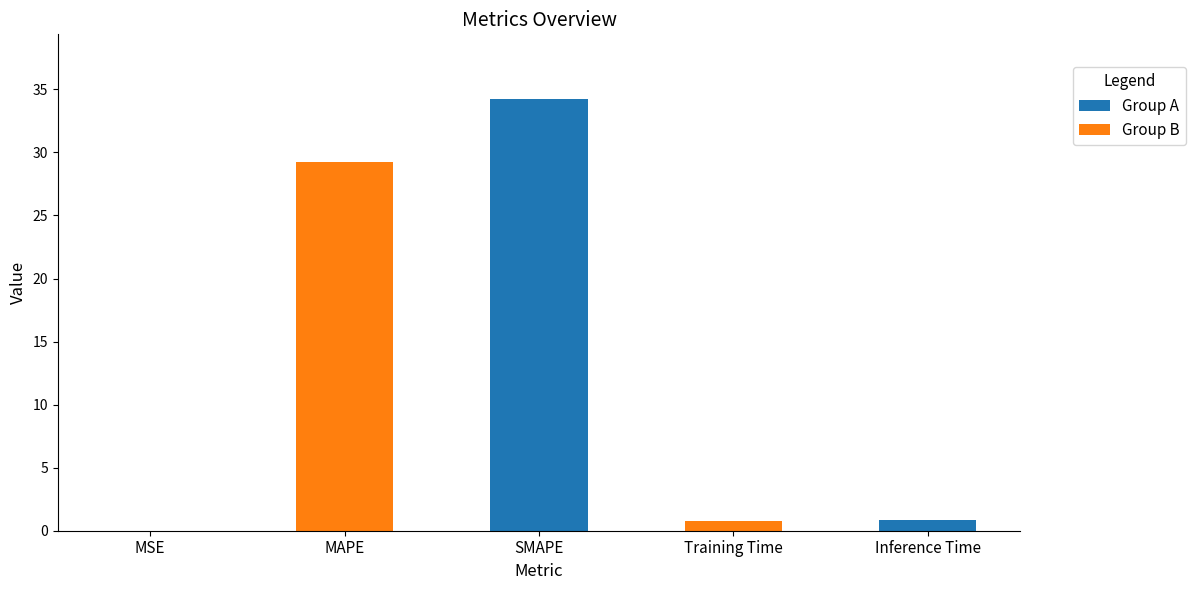

True or false: the data shows 0.8 at Training Time.

True